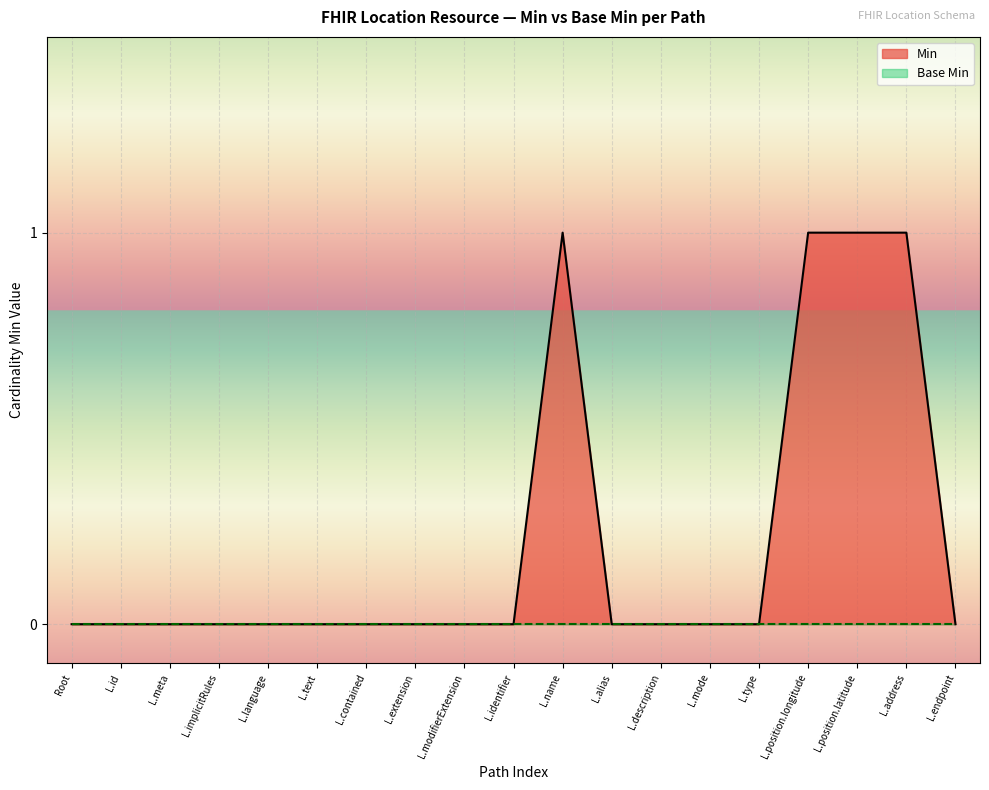

True or false: Min has a value of 0 at L.language.

True